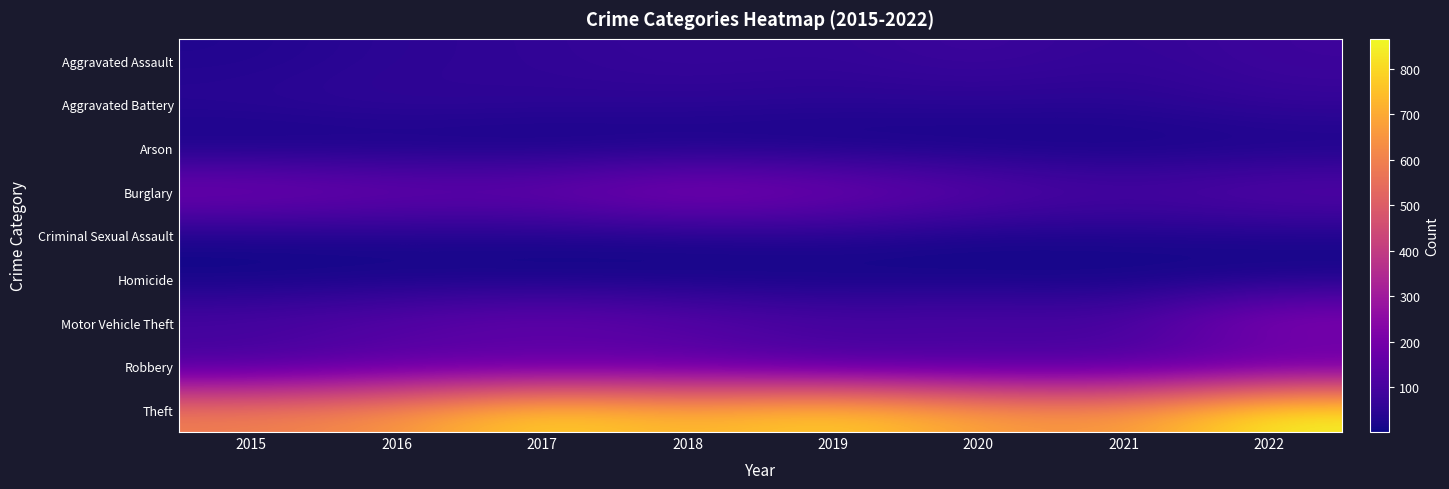

Which label corresponds to the largest value in the chart?

2022